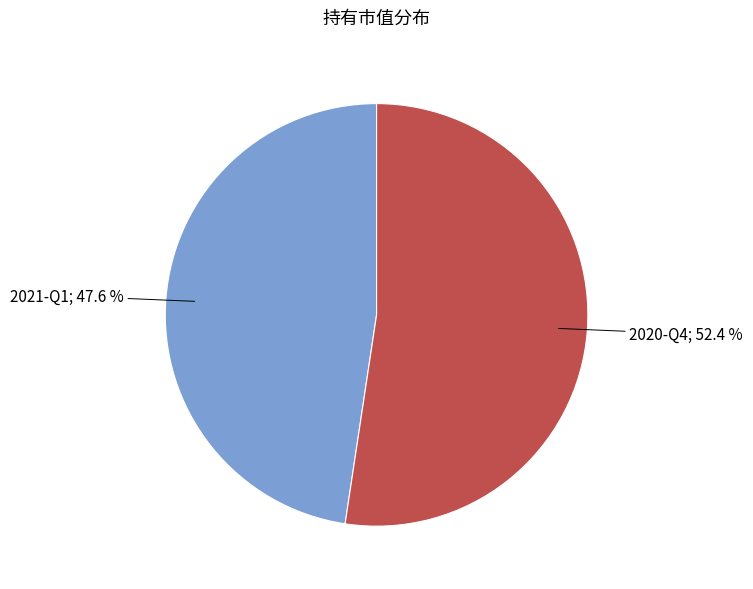

Does any single category account for the majority?

Yes